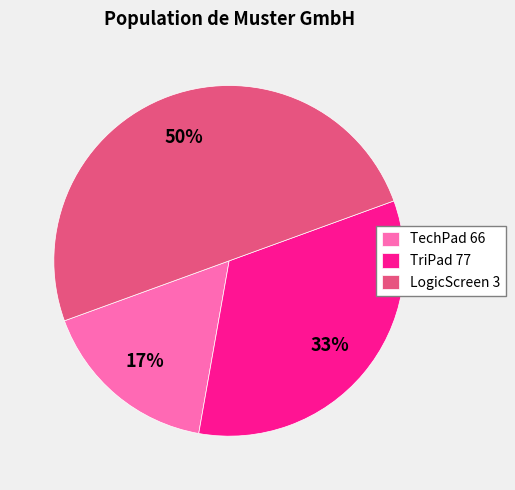

To the nearest percent, what percentage of the pie is LogicScreen 3?

50%